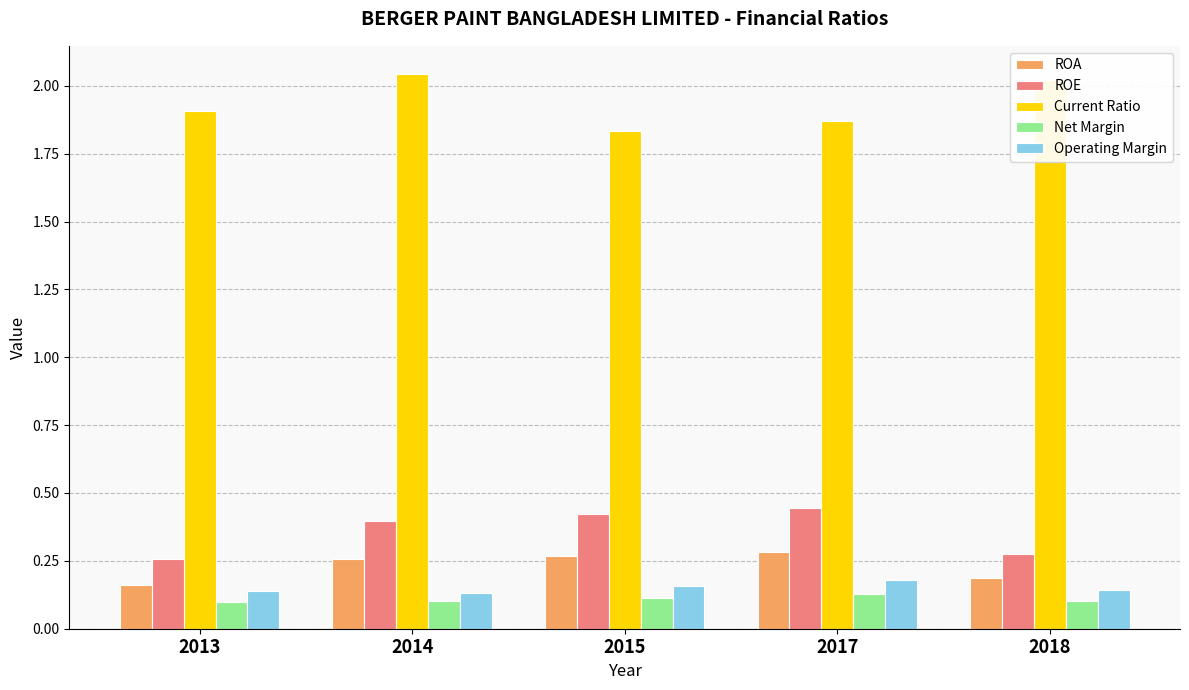

Is it true that Current Ratio equals 1.9 at 2017?

True